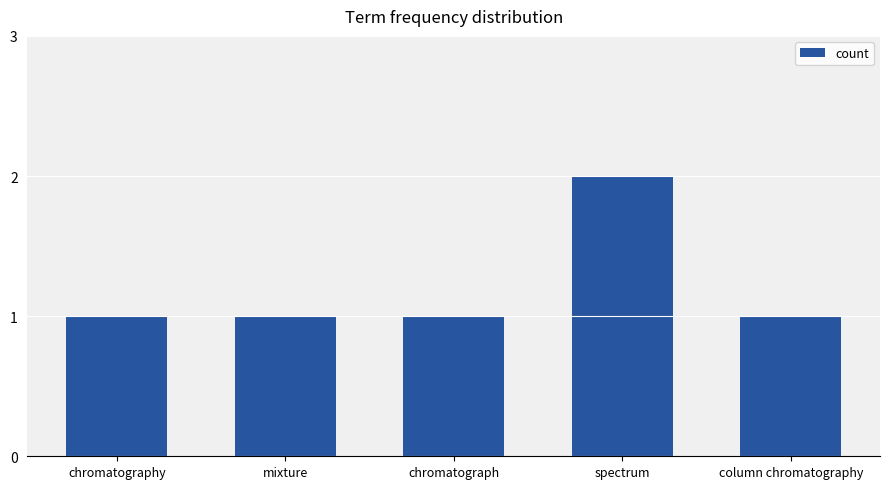

What is the ratio of the value at chromatograph to the value at chromatography?

1.0